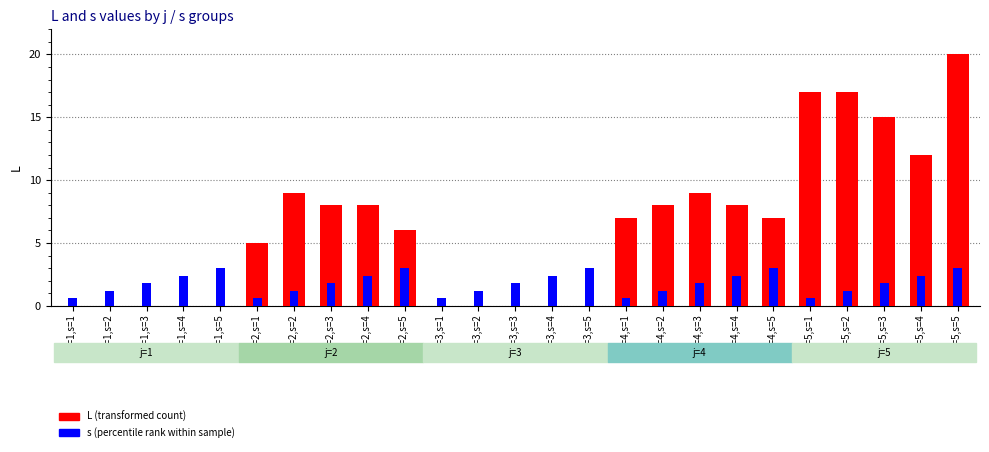

The s (percentile rank within sample) series shows 0.2 at j=2,s=1. True or false?

False